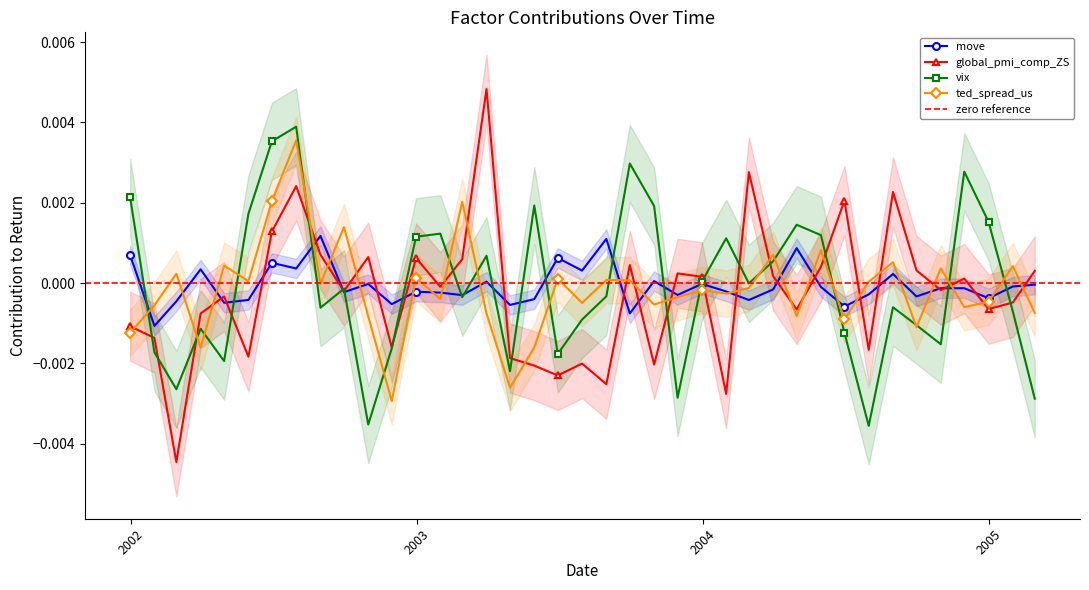

After their last crossing, which series has the higher values: global_pmi_comp_ZS or ted_spread_us?

global_pmi_comp_ZS